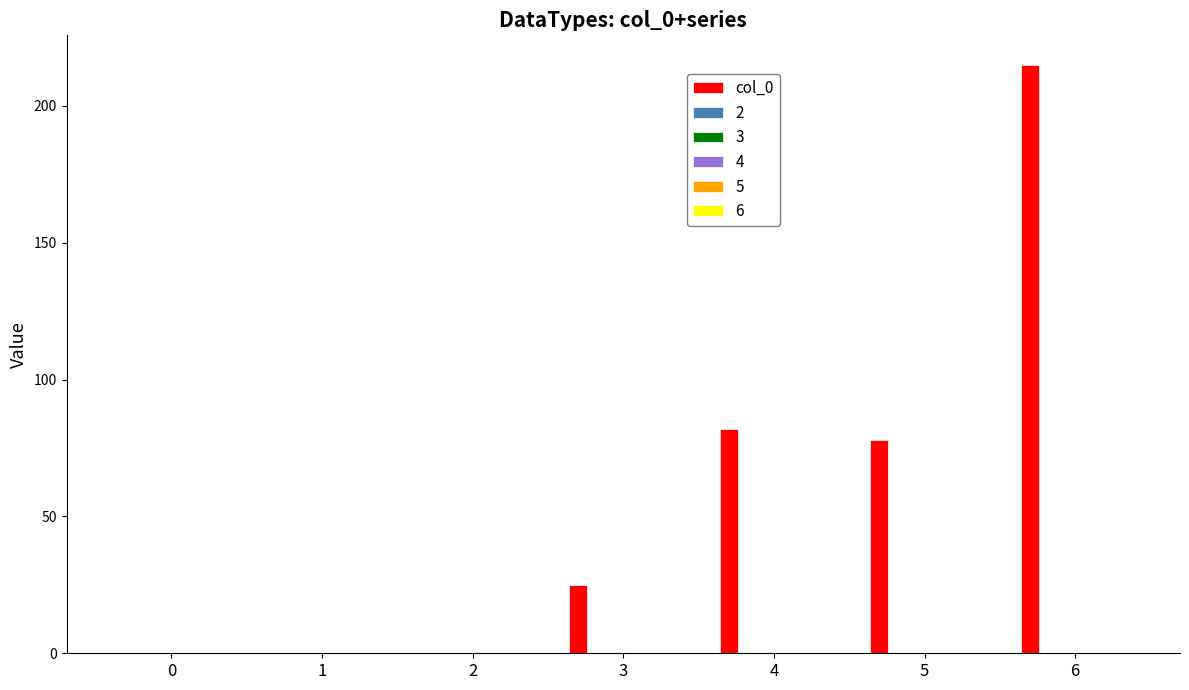

What is the sum of all values?

400